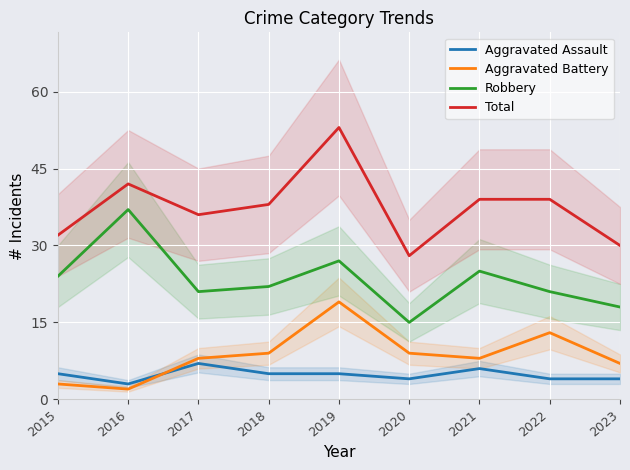

What is the maximum value for Aggravated Assault?

7